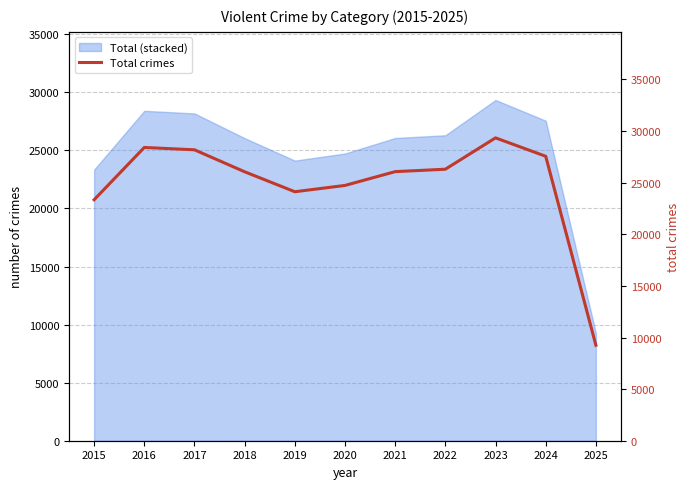

How many data points are above 26069?

5